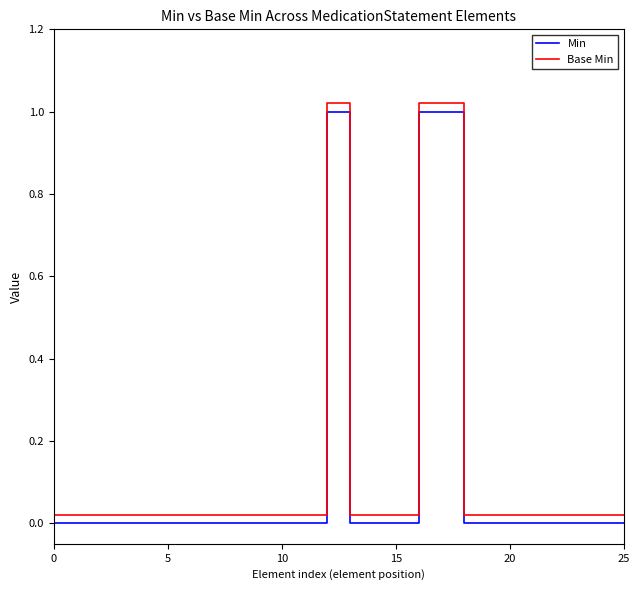

List the series in order of their peak value, lowest first.

Min, Base Min